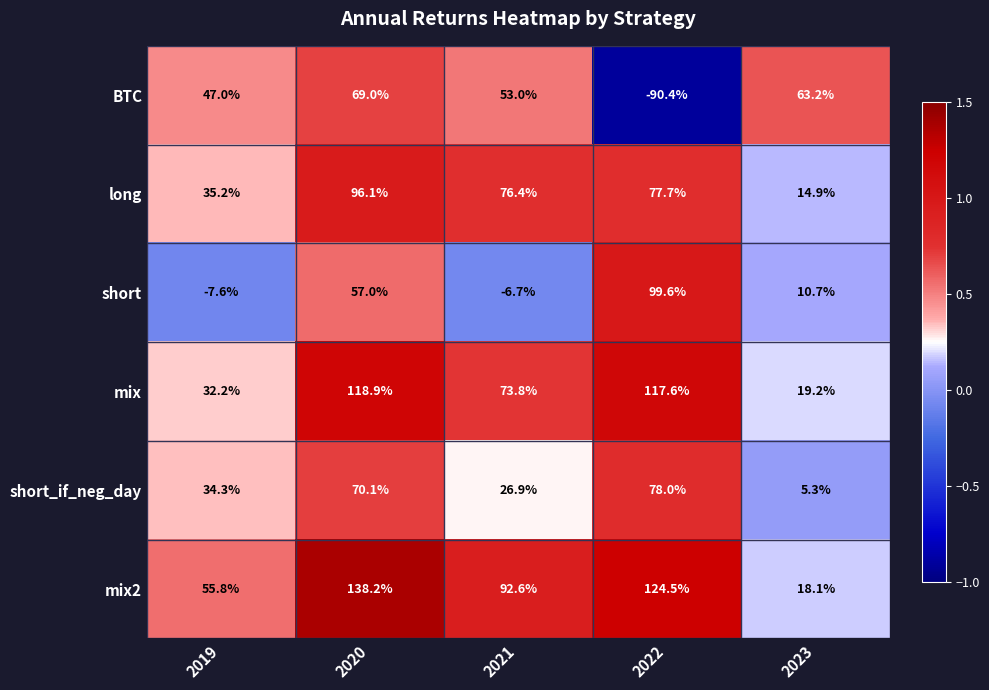

What is the average value of the mix series?

72.3